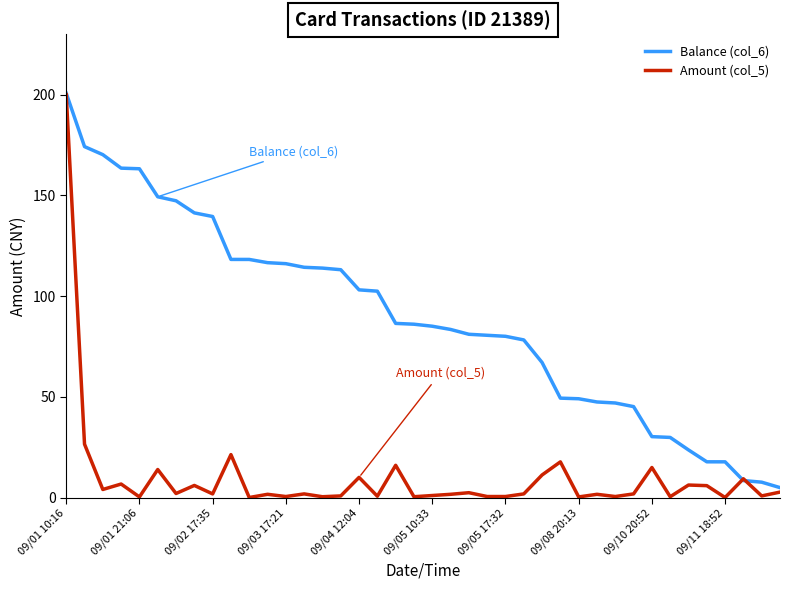

In Amount (col_5), how many points are higher than both neighbors (excluding endpoints)?

14